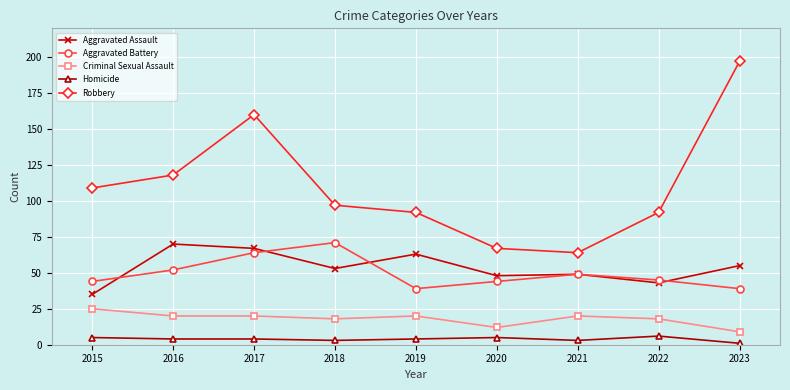

What is the value of the Homicide point at the 4th from the left?

3